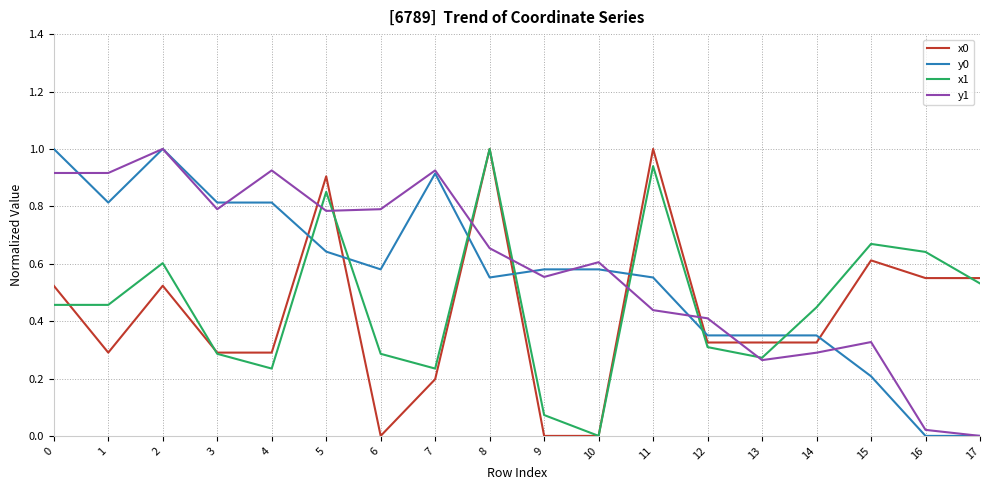

What is the maximum value shown in the chart?

1.0